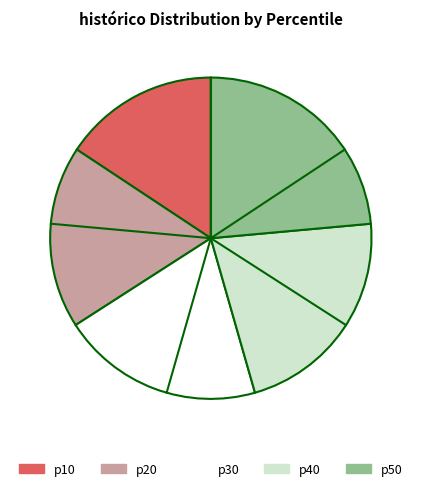

Is there a majority slice in this chart?

No